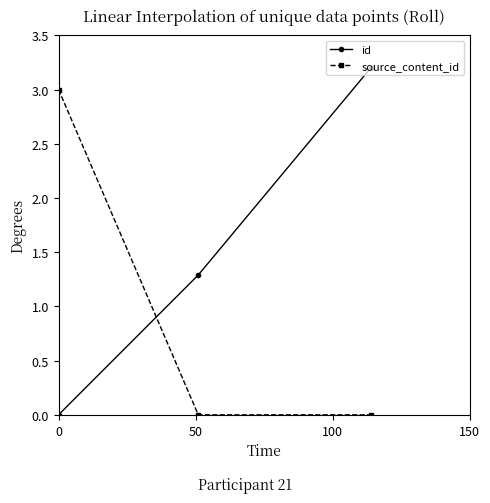

What is the value of the source_content_id point at the 1st from the left?

3.0